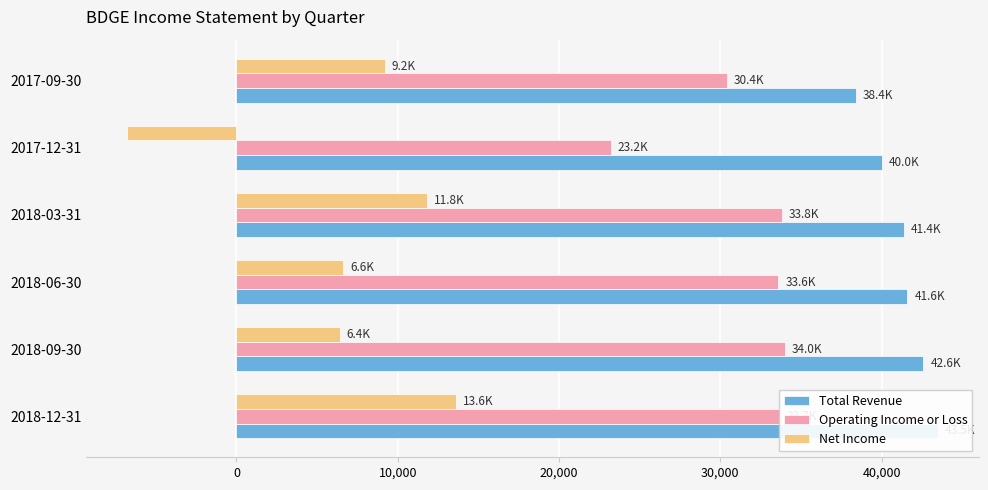

What is the maximum value for Net Income?

13600